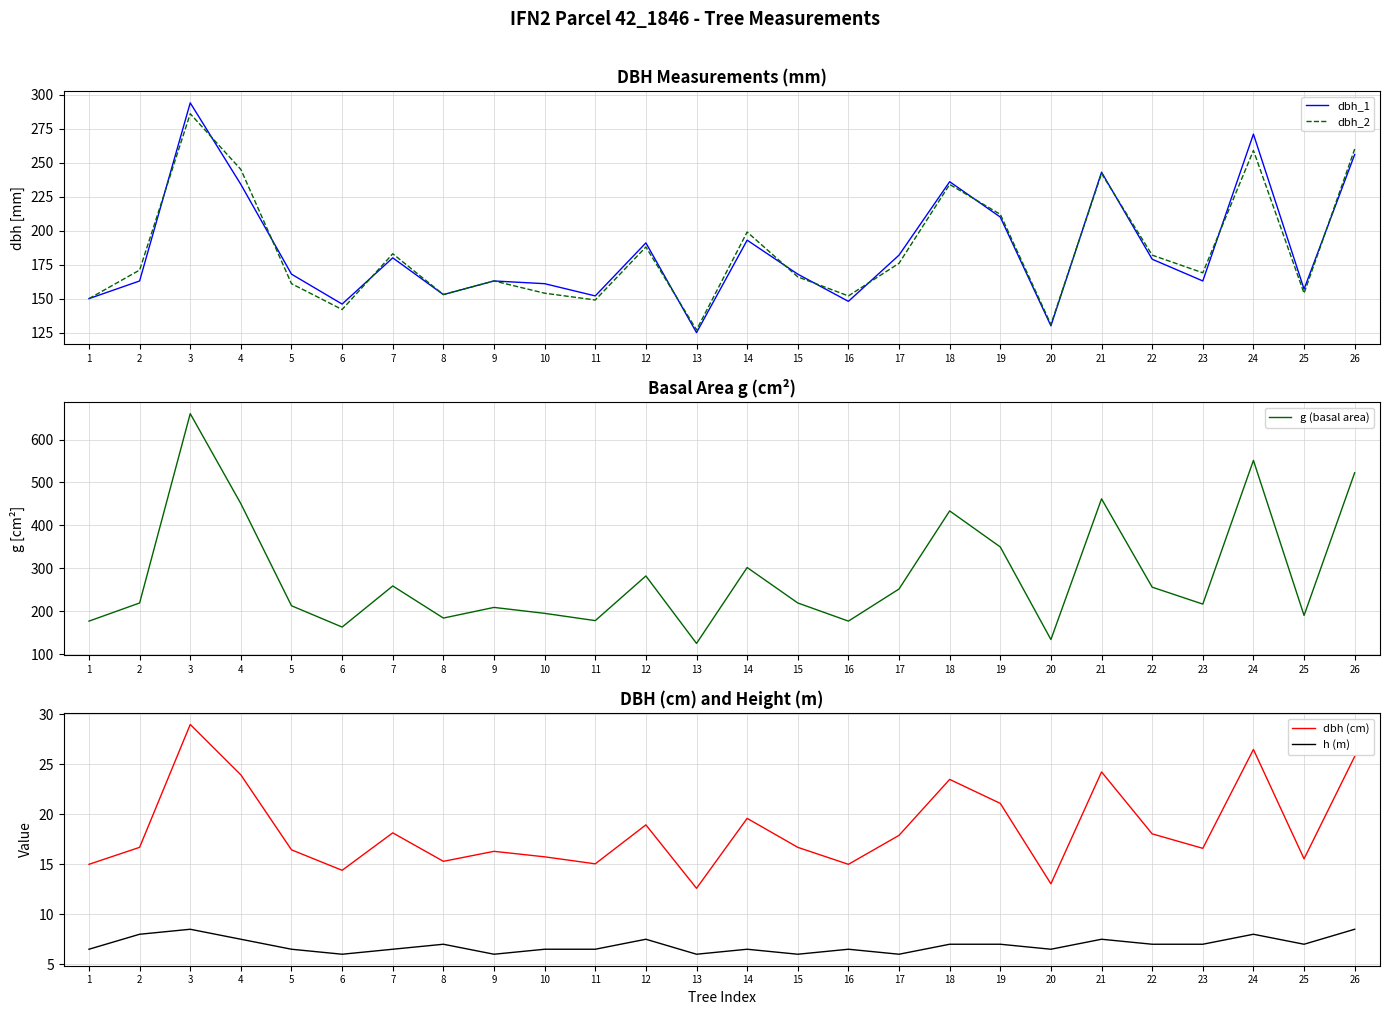

True or false: h (m) and dbh_2 intersect in this chart.

False